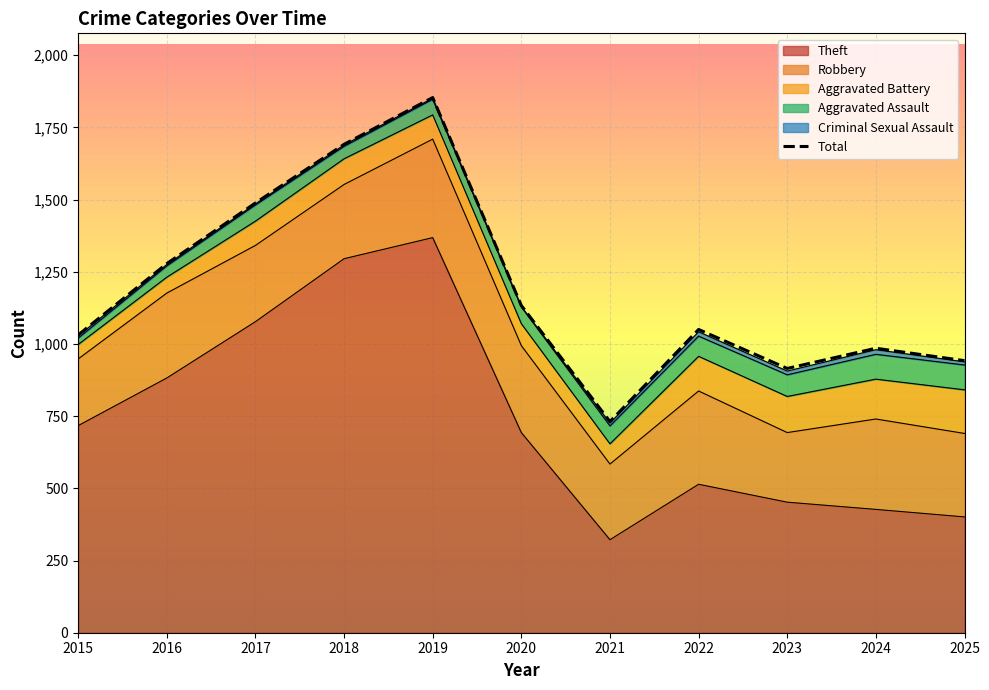

At which label does Aggravated Assault reach its peak?

2024